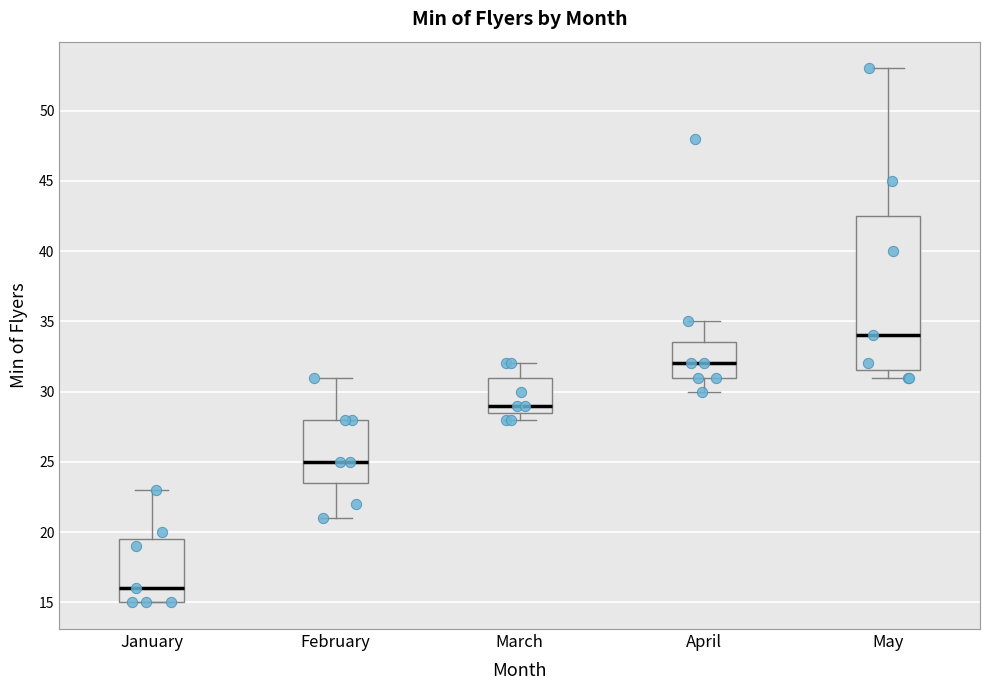

Comparing the boxes themselves (not the whiskers), which one is the tallest?

May